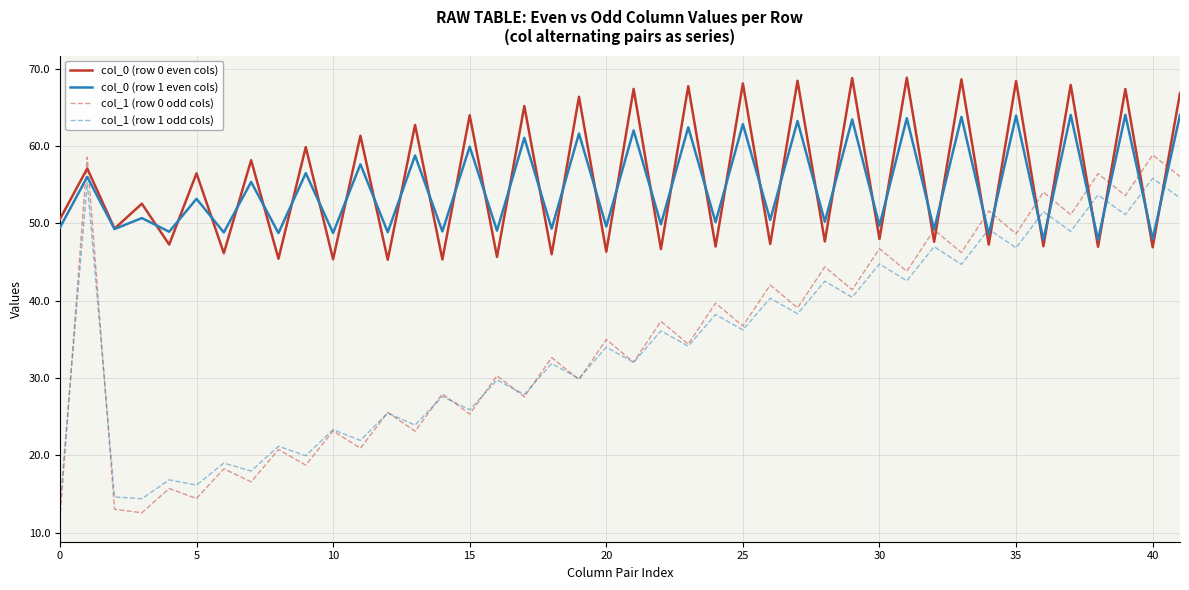

Which series ends up on top after the final intersection of col_0 (row 1 even cols) and col_1 (row 1 odd cols)?

col_0 (row 1 even cols)